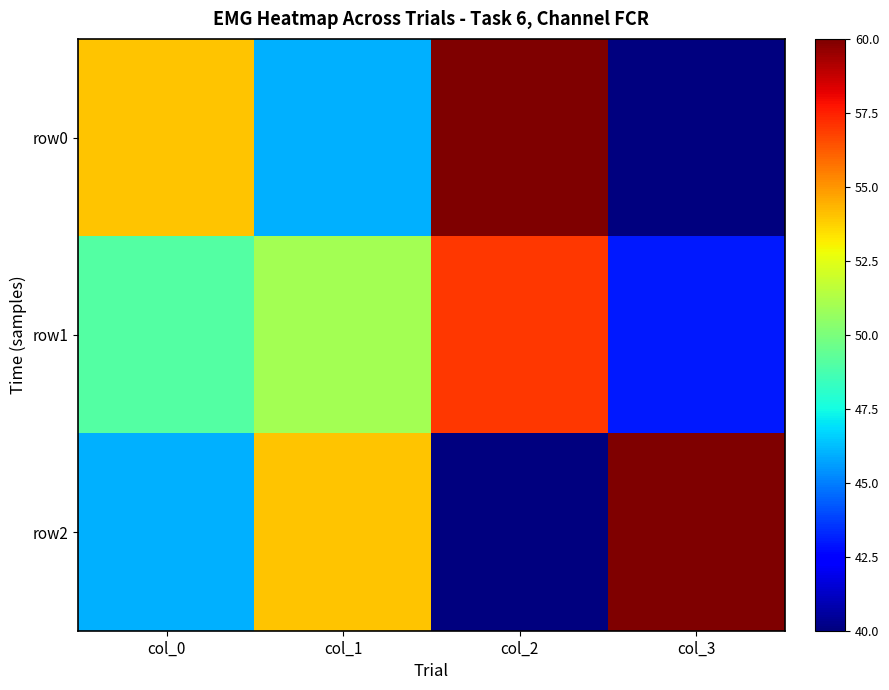

Reading left to right, list all the values displayed in this chart.

row0: col_0=54	col_1=46	col_2=60	col_3=40
row1: col_0=49	col_1=51	col_2=57	col_3=43
row2: col_0=46	col_1=54	col_2=40	col_3=60